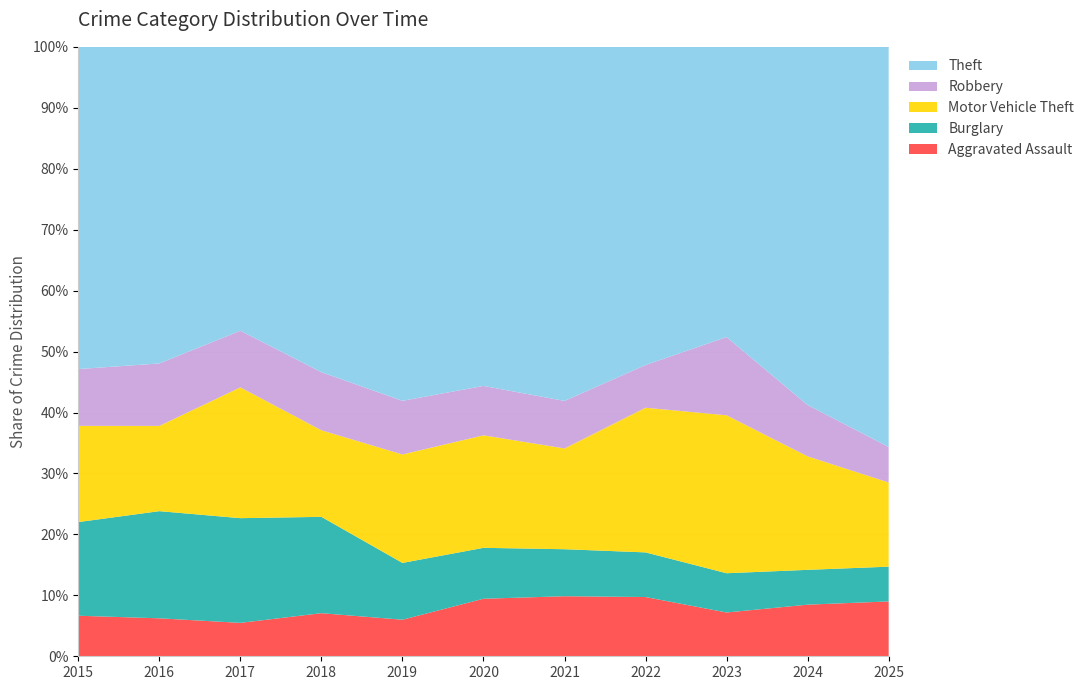

Reading right to left, what are all the values shown in this chart?

Aggravated Assault: 2025=71	2024=166	2023=145	2022=154	2021=115	2020=113	2019=92	2018=115	2017=105	2016=118	2015=110
Burglary: 2025=45	2024=112	2023=130	2022=116	2021=90	2020=100	2019=143	2018=257	2017=329	2016=333	2015=254
Motor Vehicle Theft: 2025=109	2024=365	2023=523	2022=376	2021=193	2020=221	2019=273	2018=231	2017=411	2016=265	2015=261
Robbery: 2025=46	2024=165	2023=259	2022=111	2021=91	2020=97	2019=135	2018=155	2017=178	2016=194	2015=154
Theft: 2025=518	2024=1152	2023=961	2022=827	2021=678	2020=666	2019=891	2018=868	2017=892	2016=984	2015=874